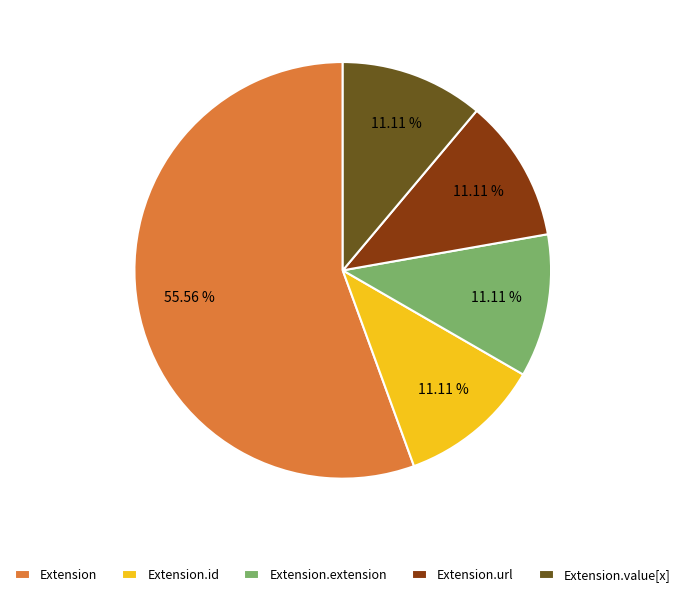

Between Extension.extension and Extension, which is larger?

Extension